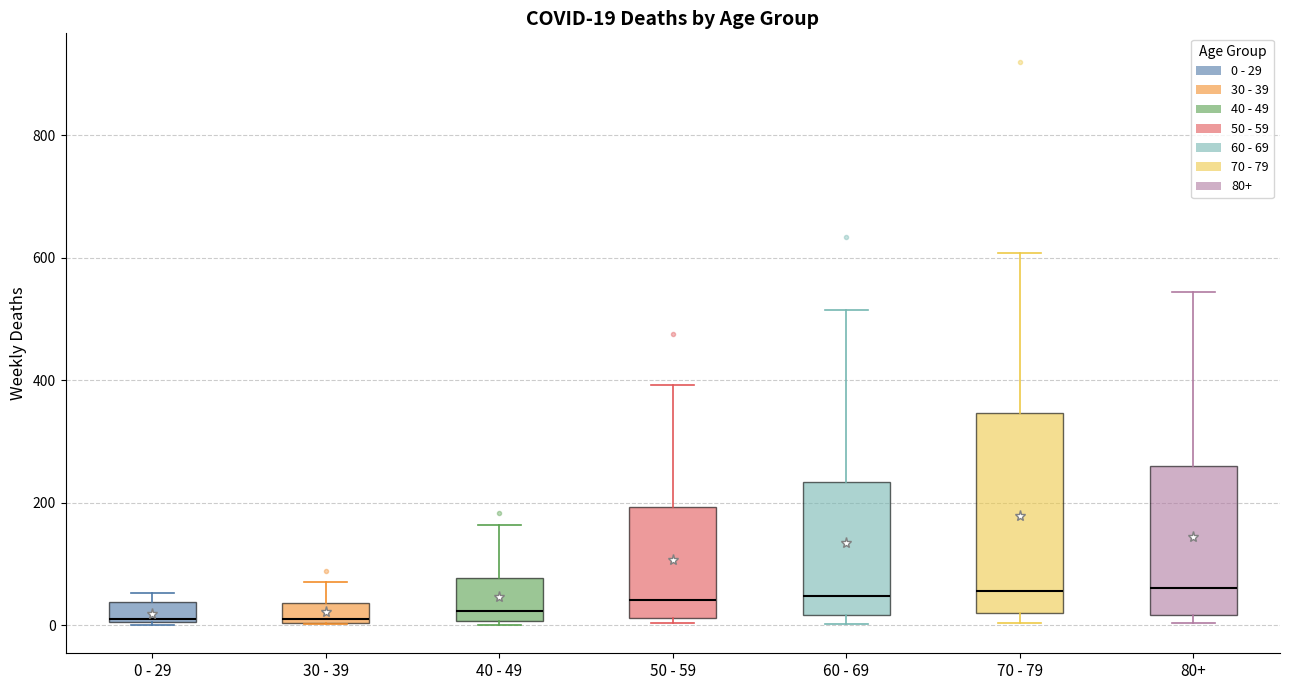

Comparing the boxes themselves (not the whiskers), which one is the tallest?

70 - 79